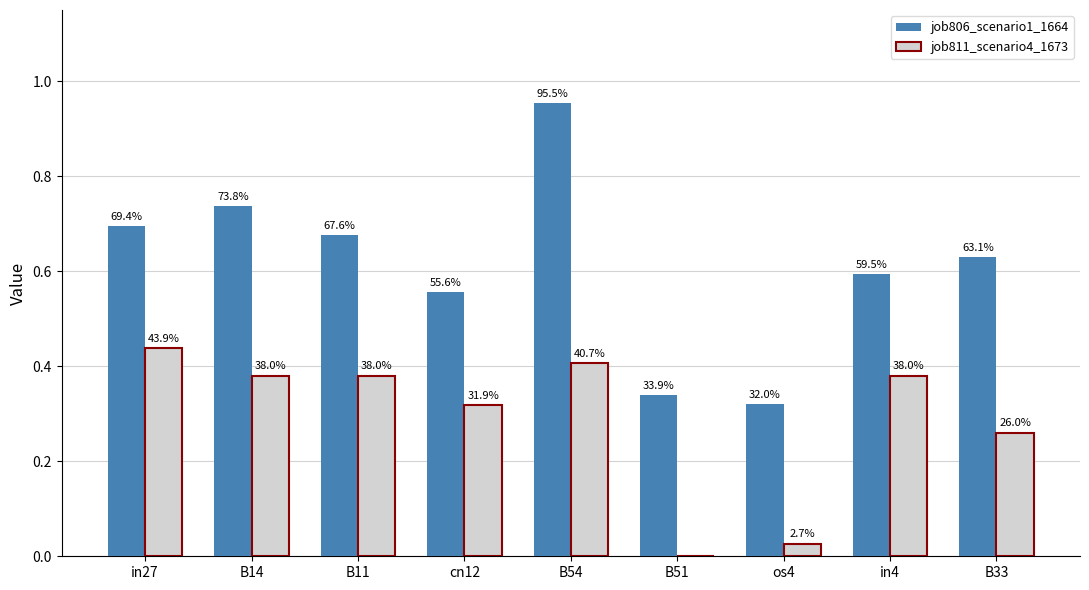

Rank the series at cn12 from lowest to highest value.

job811_scenario4_1673, job806_scenario1_1664